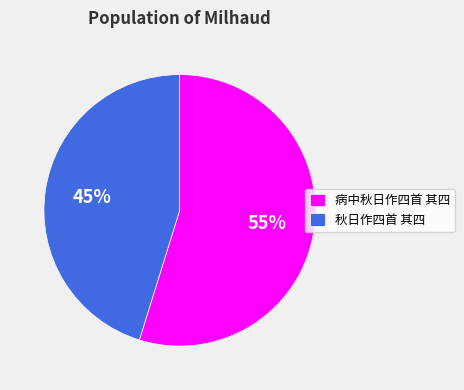

Rank the categories by value from highest to lowest.

病中秋日作四首 其四, 秋日作四首 其四